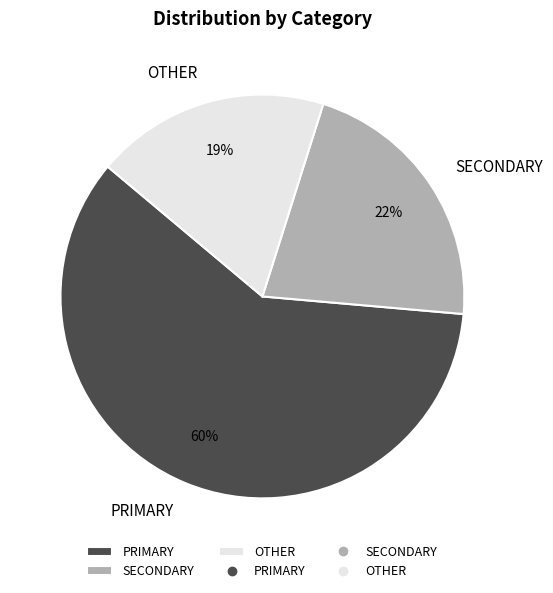

How many slices are in this pie chart?

3